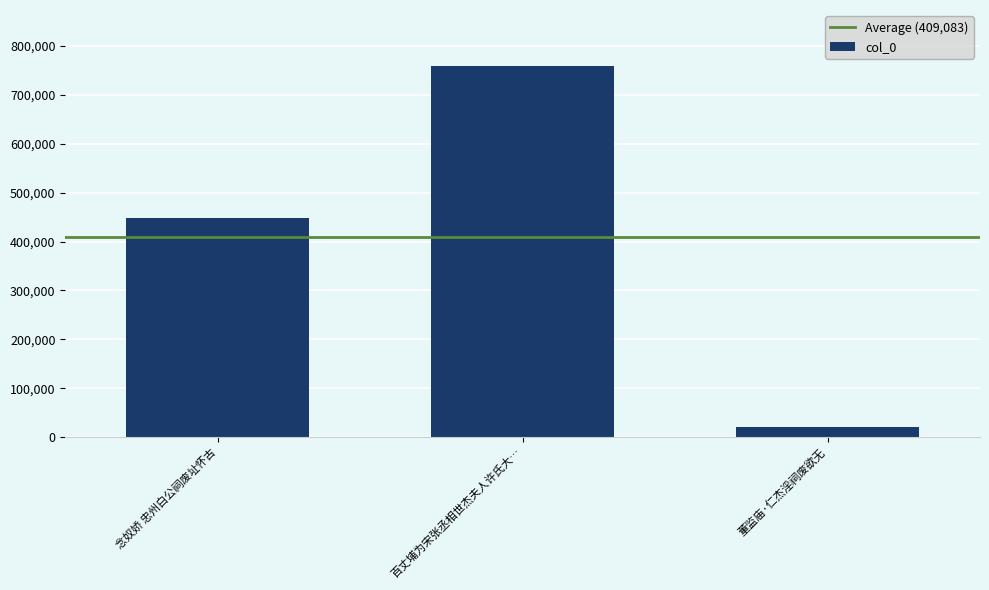

List the labels in order of value, smallest first.

董监庙·仁杰淫祠废欲无, 念奴娇 忠州白公祠废址怀古, 百丈埔为宋张丞相世杰夫人许氏大…